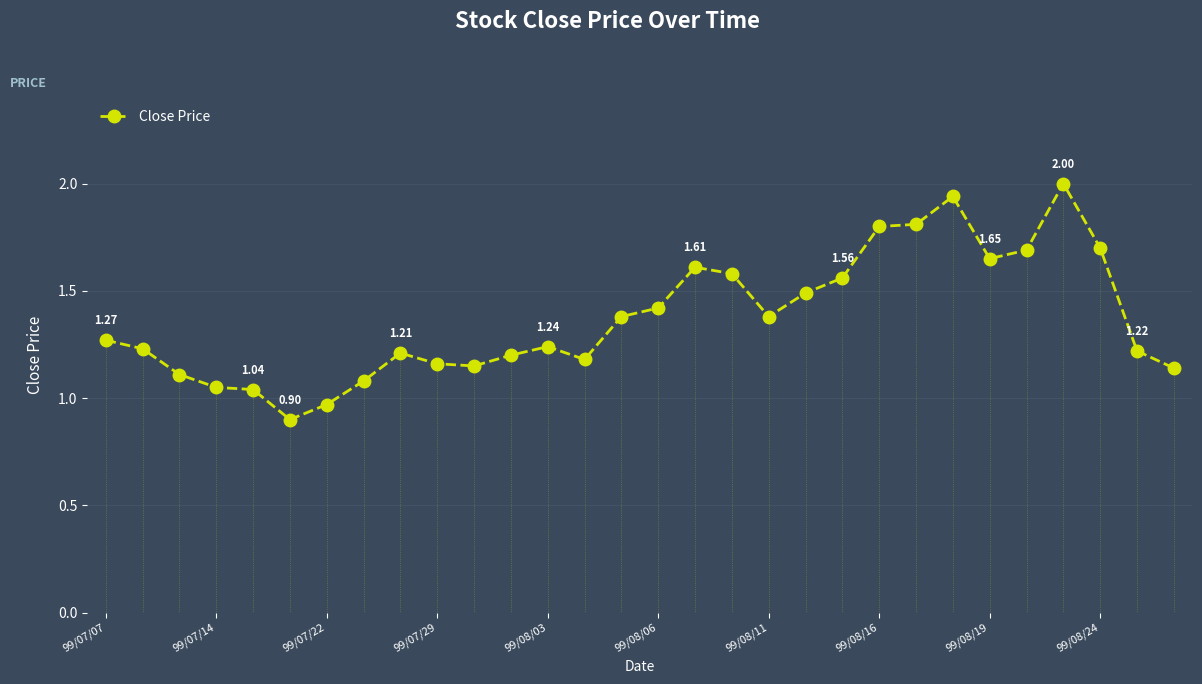

What is the average value?

1.4